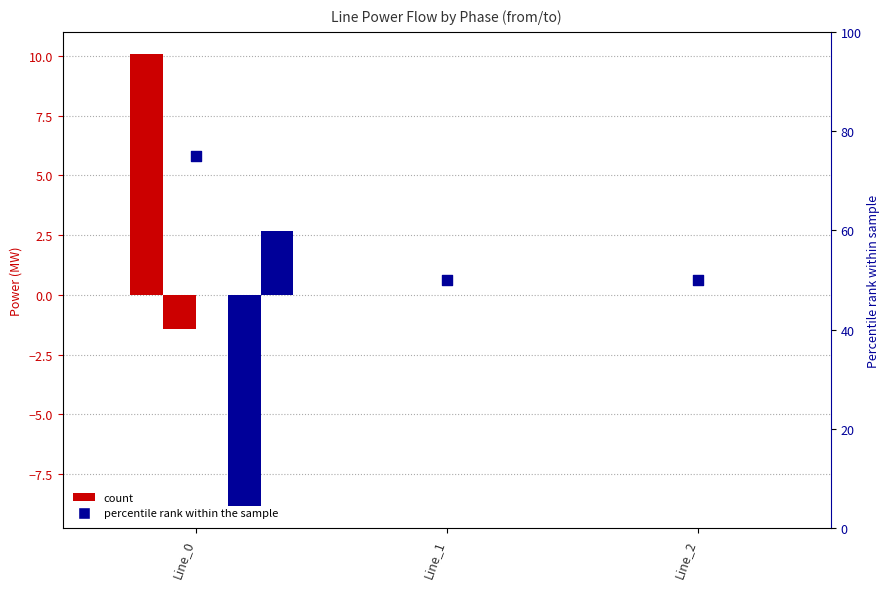

Is the value of pf_p_b_from_mw at Line_0 greater than the value of pf_p_c_from_mw at Line_2?

Yes